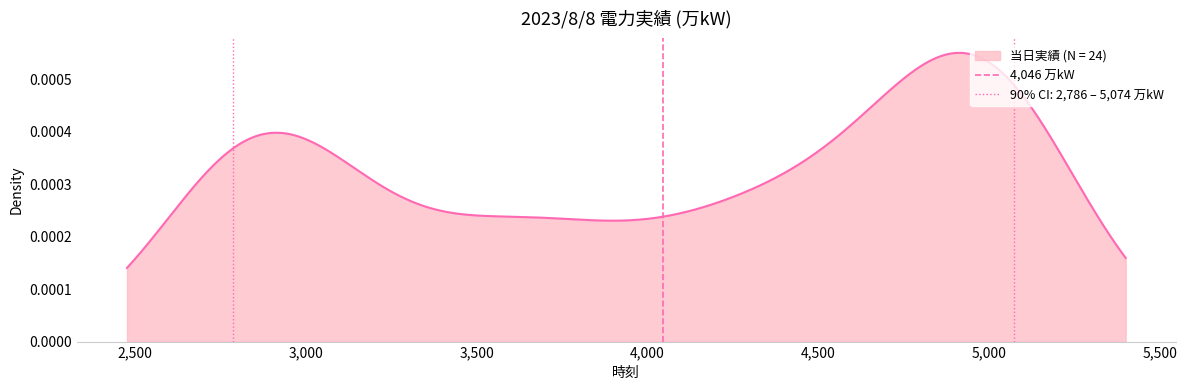

How many categories are shown in the chart?

2